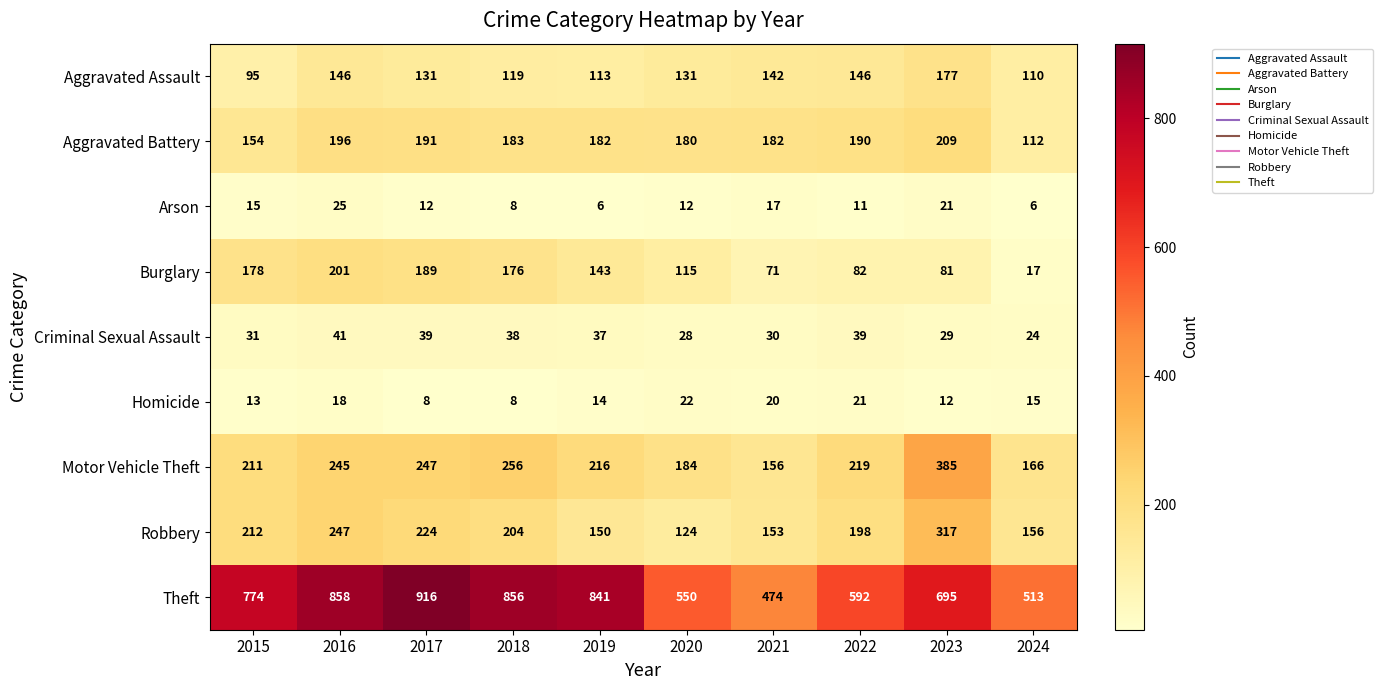

What is the total value across all series at 2020?

1346